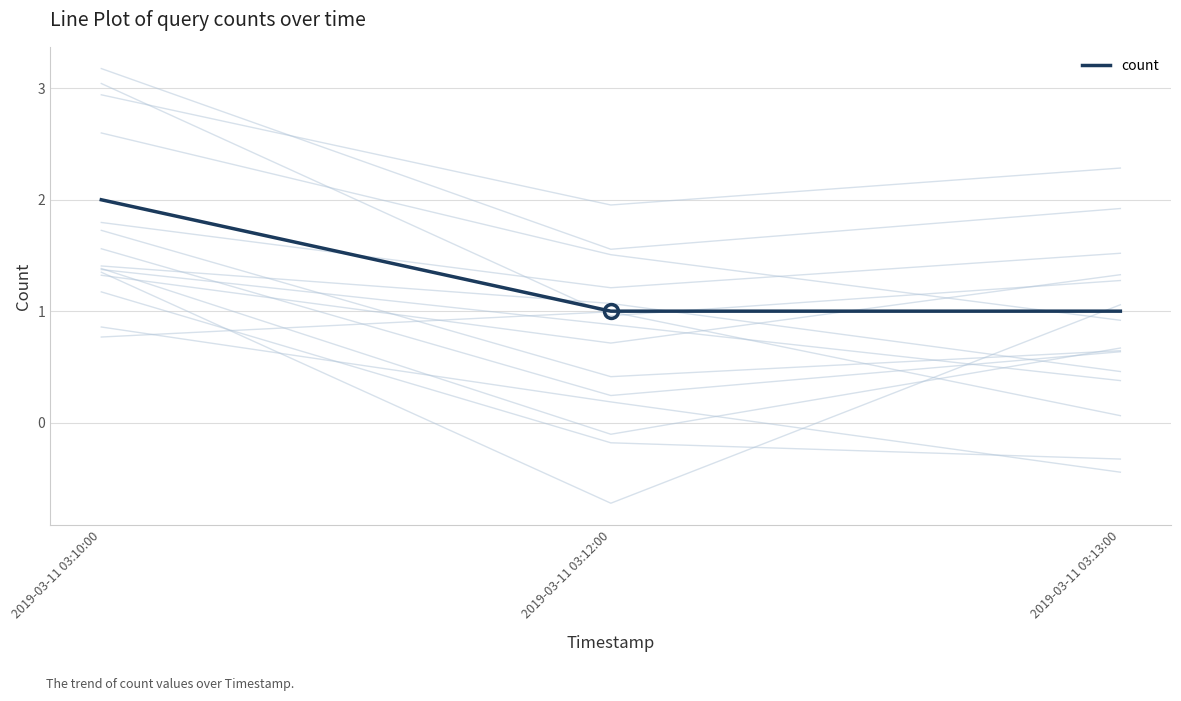

List the labels in order of value, smallest first.

2019-03-11 03:12:00, 2019-03-11 03:13:00, 2019-03-11 03:10:00